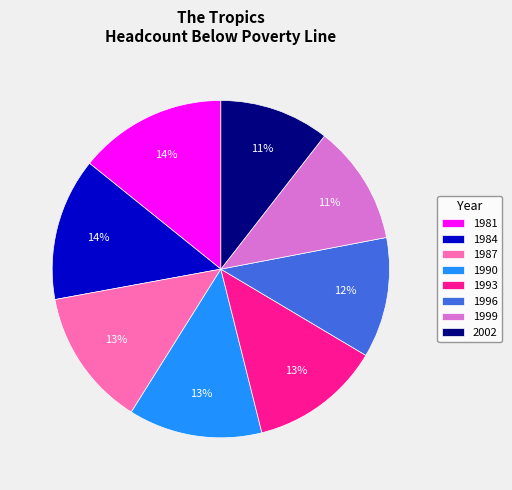

Which category has the biggest portion of the pie?

1981